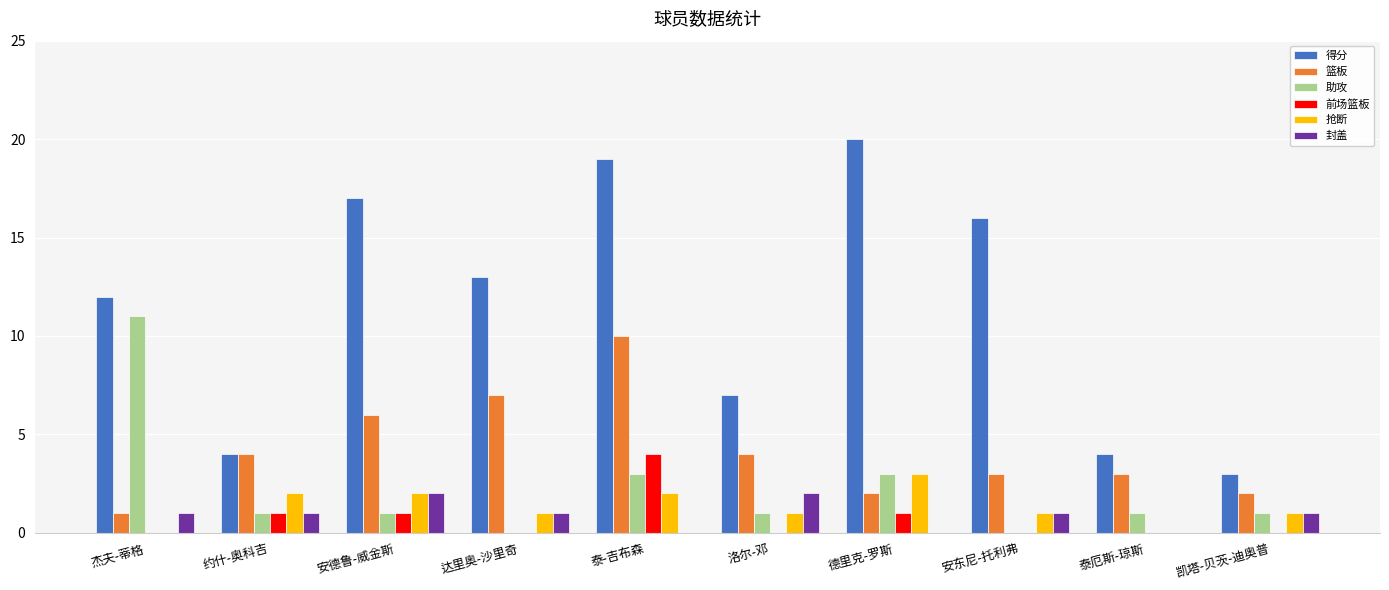

What is the sum of all 得分 values?

115